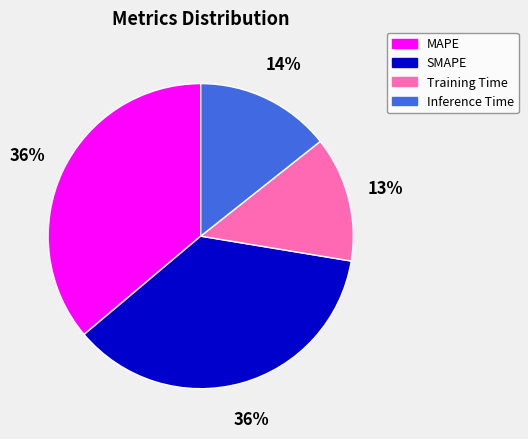

Is the sum of Training Time and SMAPE greater than half?

No